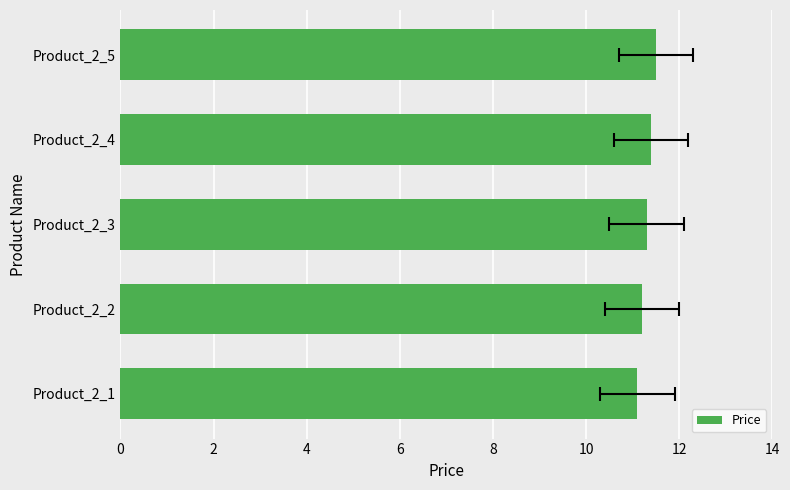

What is the change in value from Product_2_2 to Product_2_5?

+0.3